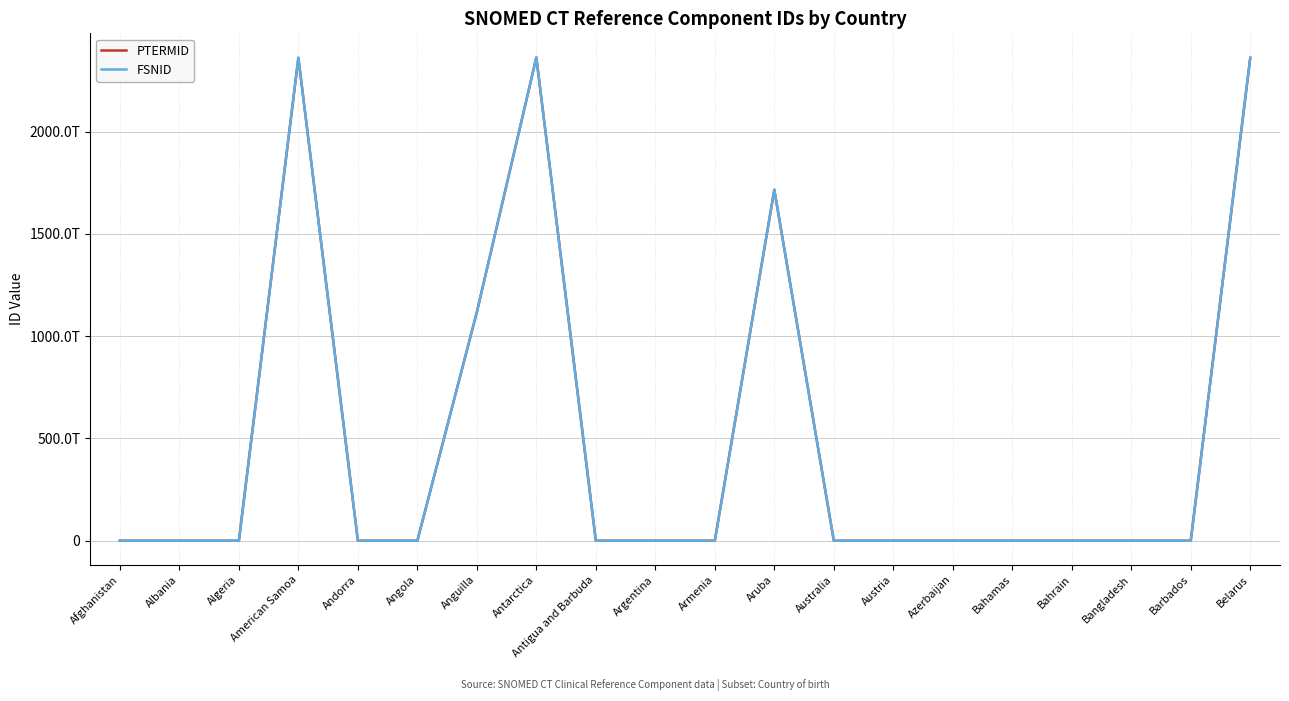

What are all the series names shown in the legend?

PTERMID, FSNID